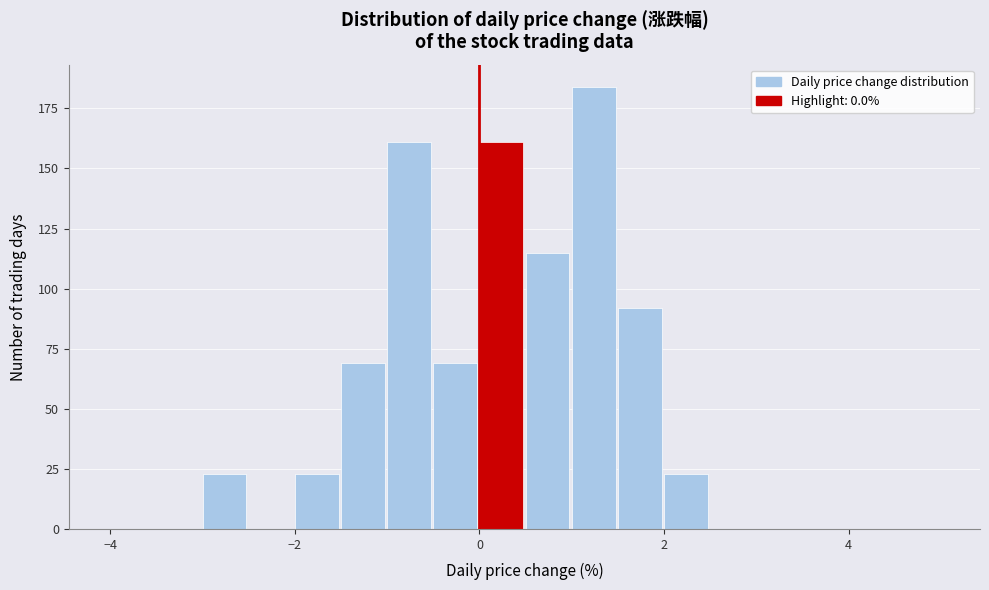

Around what value on the x-axis is the tallest bar? Give the approximate position of its centre, as read against the axis.

1.2